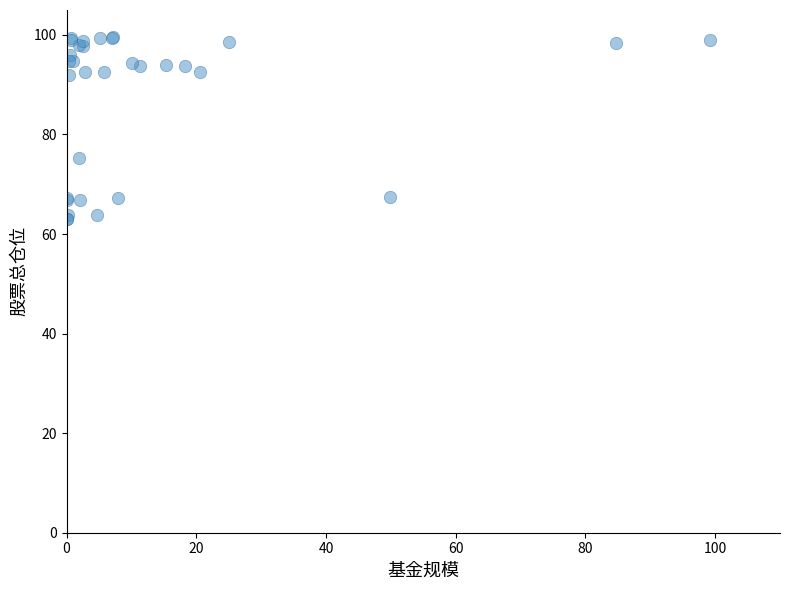

What Y value in the scatter plot is closest to 81?

75.2